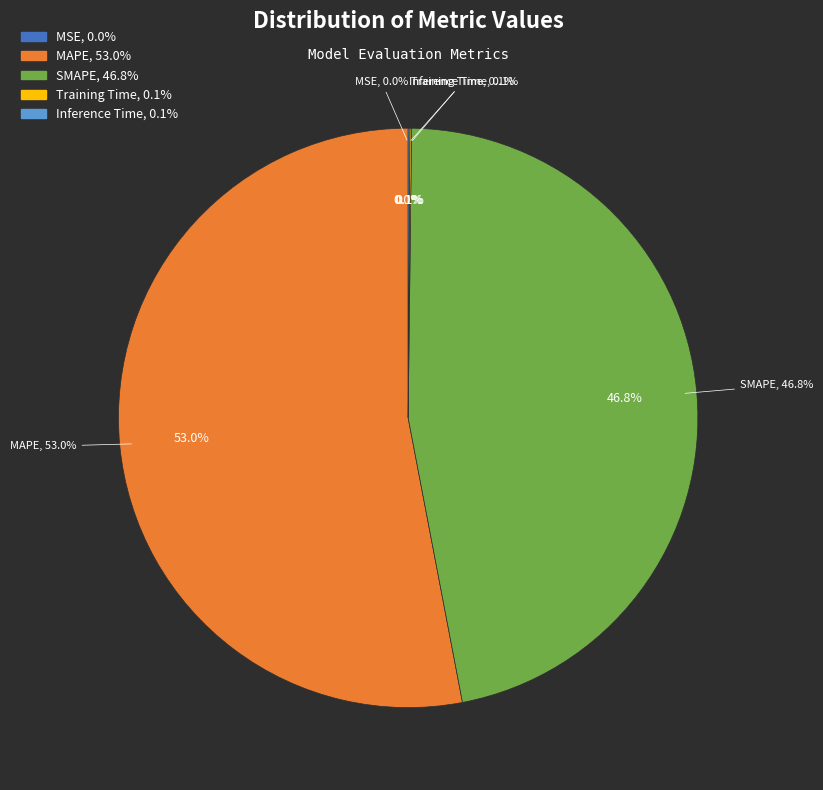

Between SMAPE and Training Time, which is larger?

SMAPE